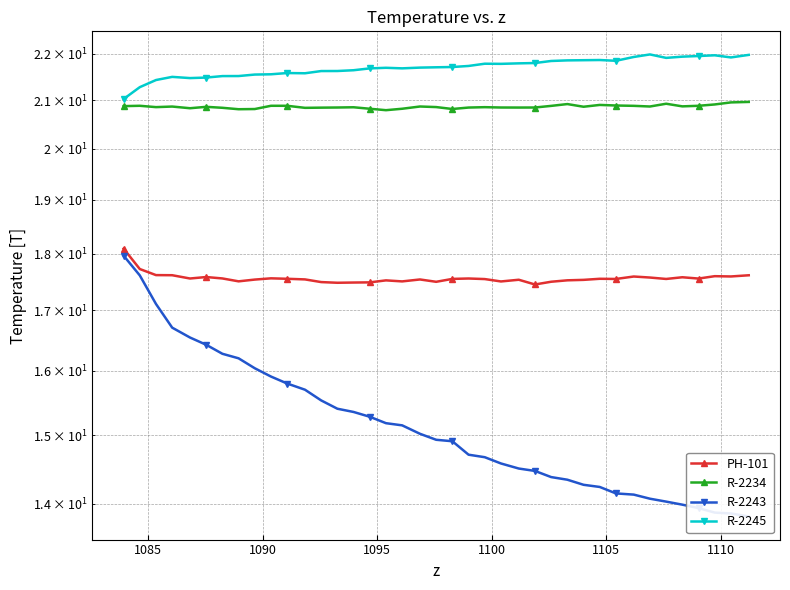

In PH-101, how many points are higher than both neighbors (excluding endpoints)?

10